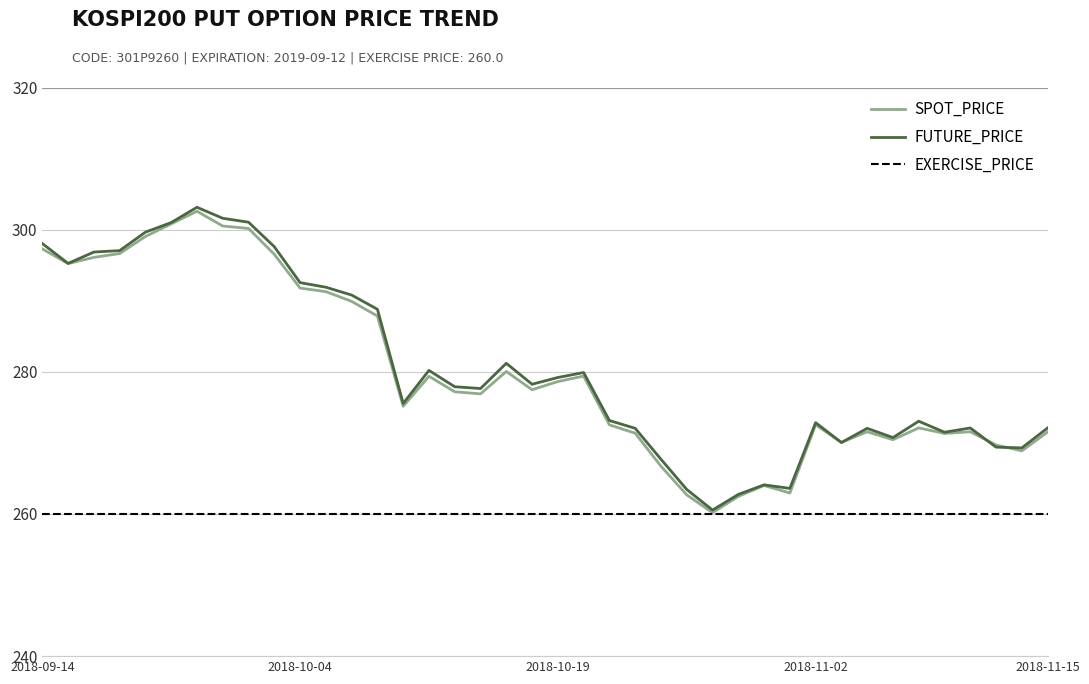

What is the smallest value displayed?

260.0